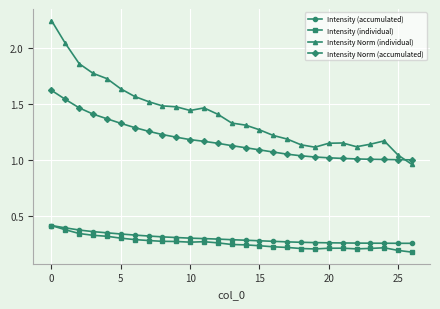

Which series has the largest total across all categories?

Intensity Norm (individual)